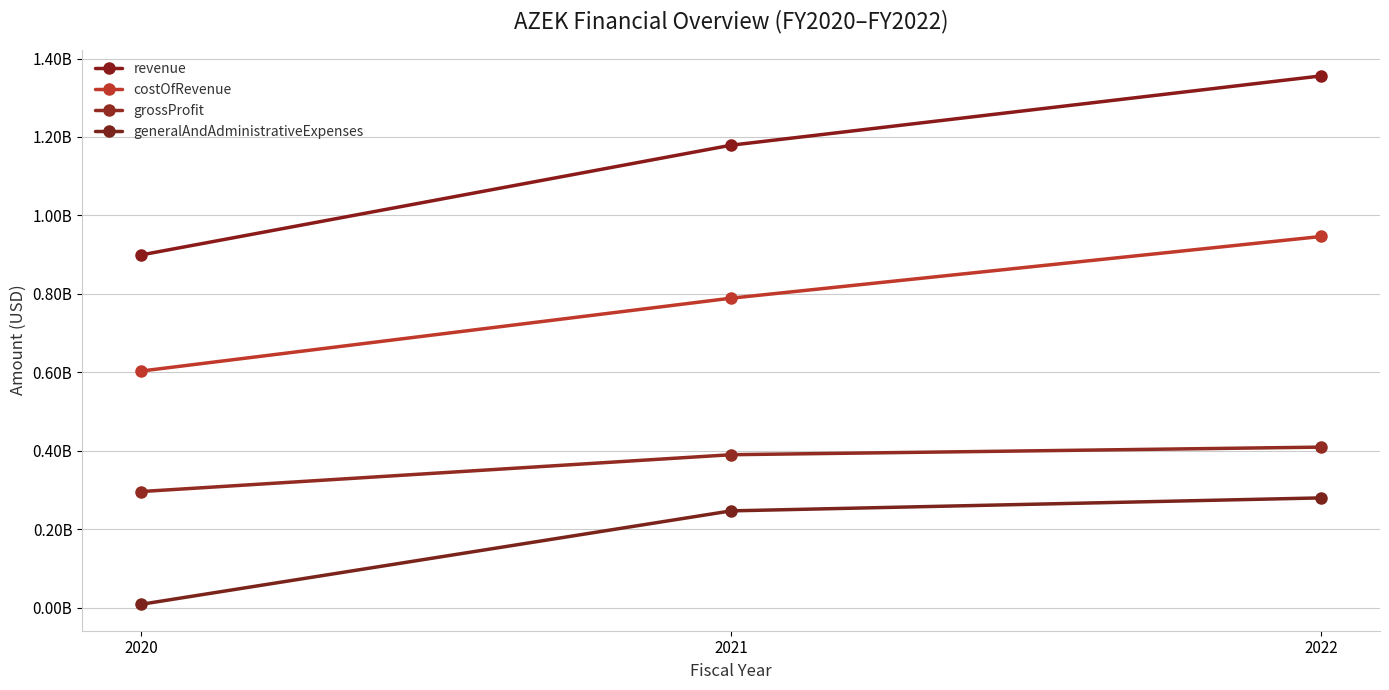

Does the chart have visible grid lines?

Yes